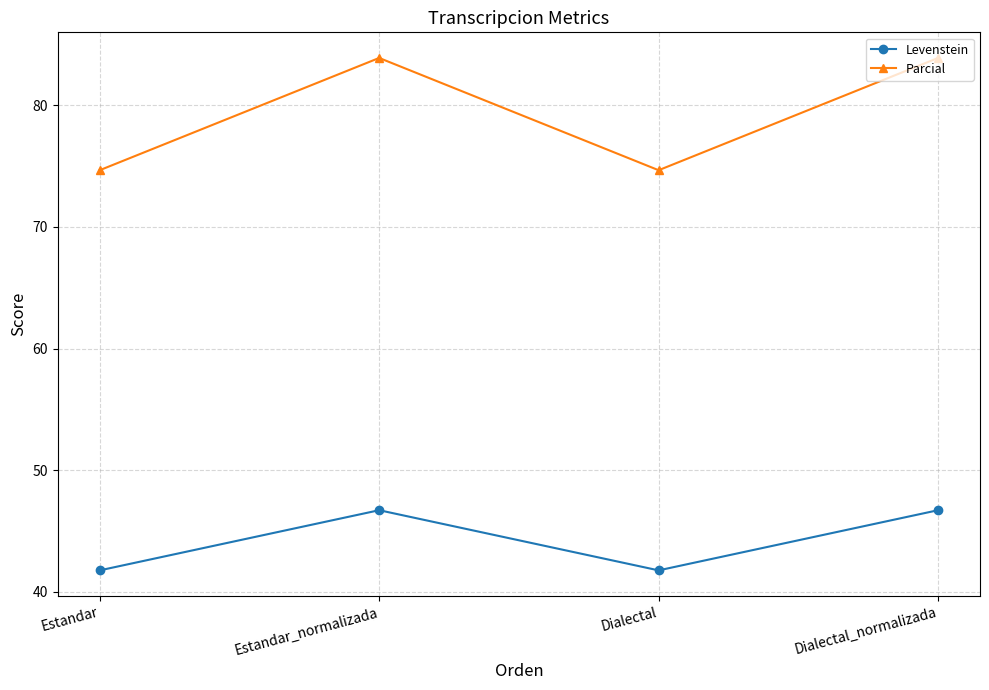

True or false: Parcial and Levenstein cross at least once.

False